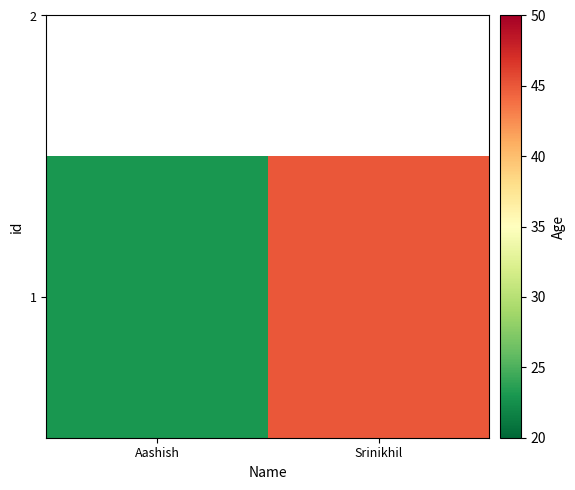

Approximately how many times larger is the value at Srinikhil compared to Aashish?

2.0